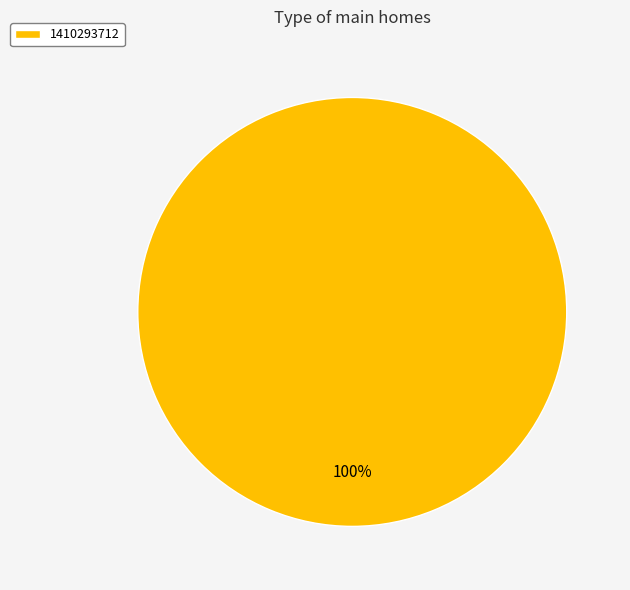

Is it true that 1410293712 is 92% of the pie?

False